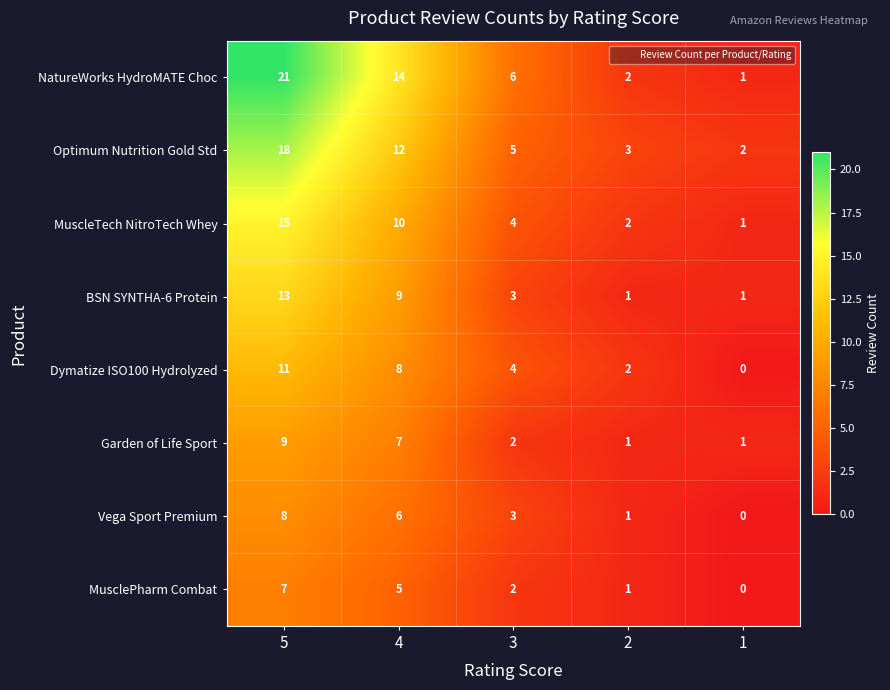

Count the number of categories in the chart.

5